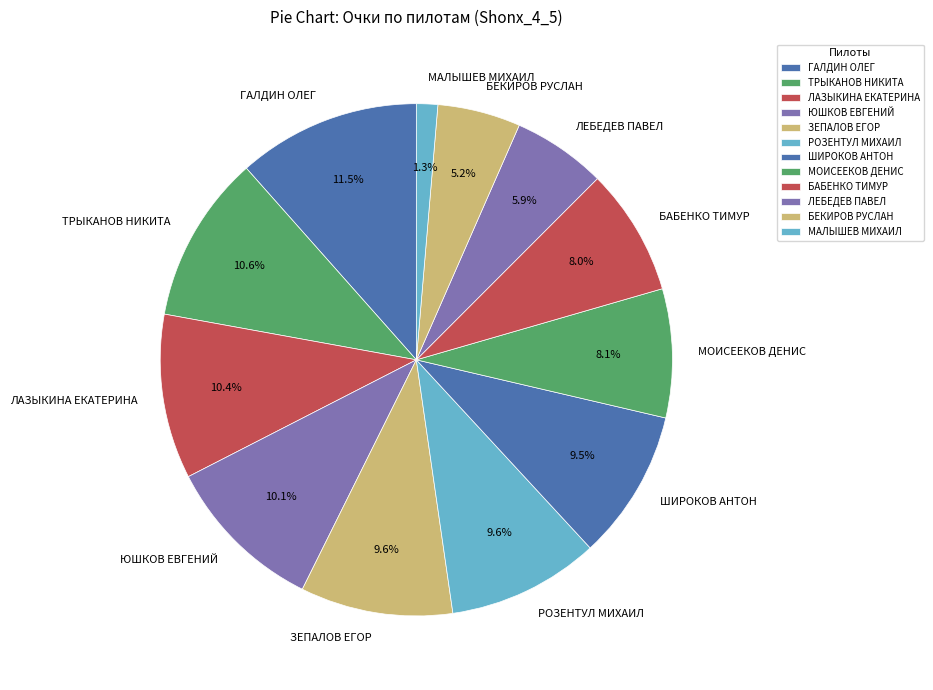

To the nearest percent, what percentage of the pie is МОИСЕЕКОВ ДЕНИС?

8%